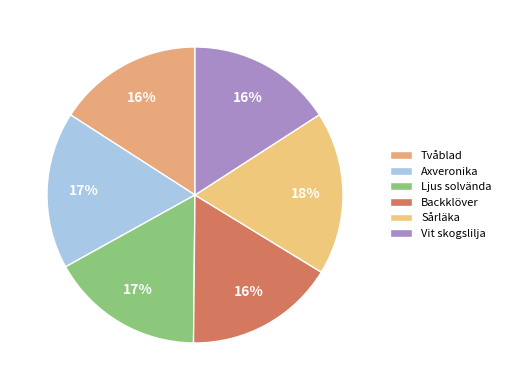

What percentage is the Axveronika slice, to the nearest percent?

17%